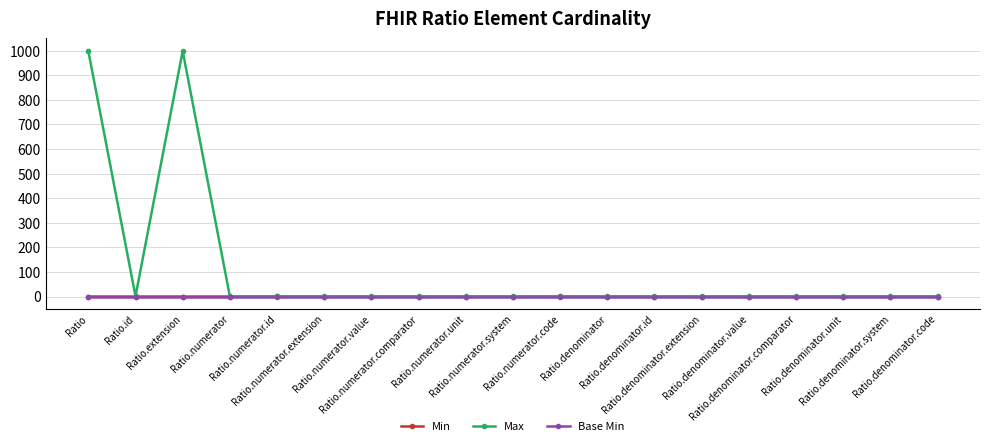

Which series has the largest total across all categories?

Max